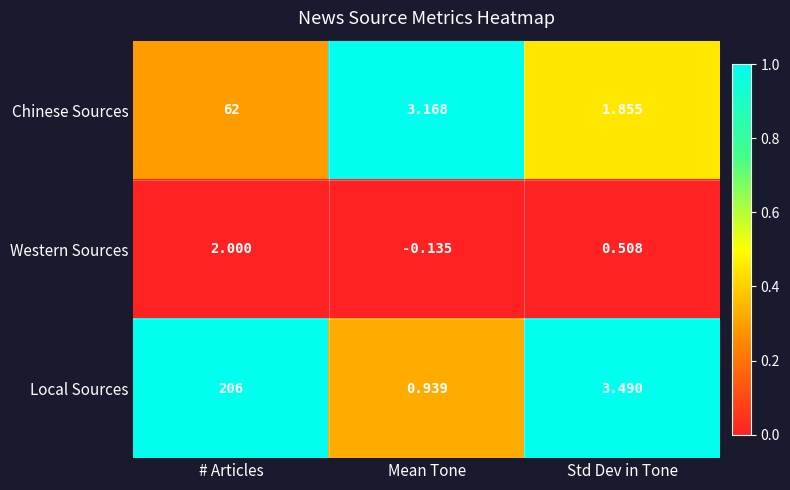

At which label does Chinese Sources reach its peak?

# Articles